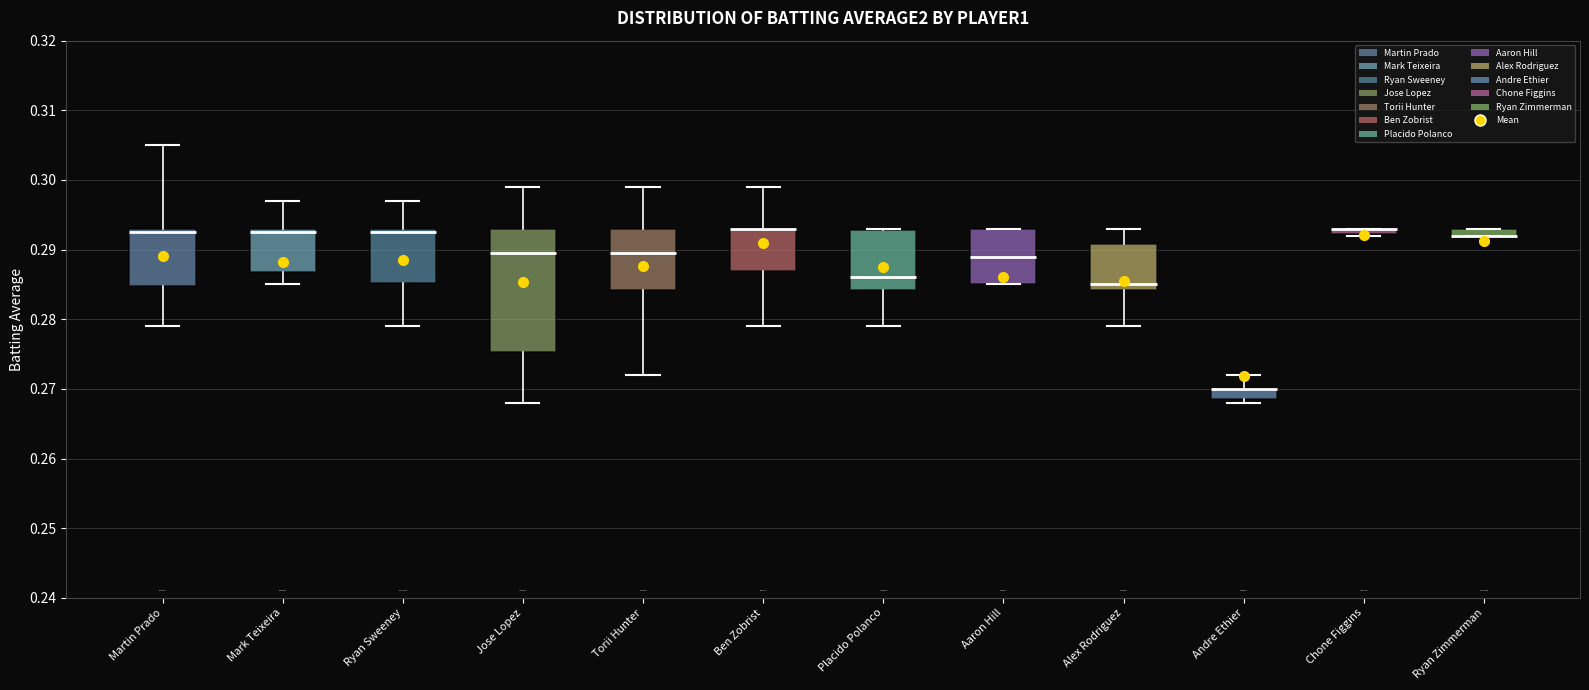

Comparing the boxes themselves (not the whiskers), which one is the tallest?

Jose Lopez